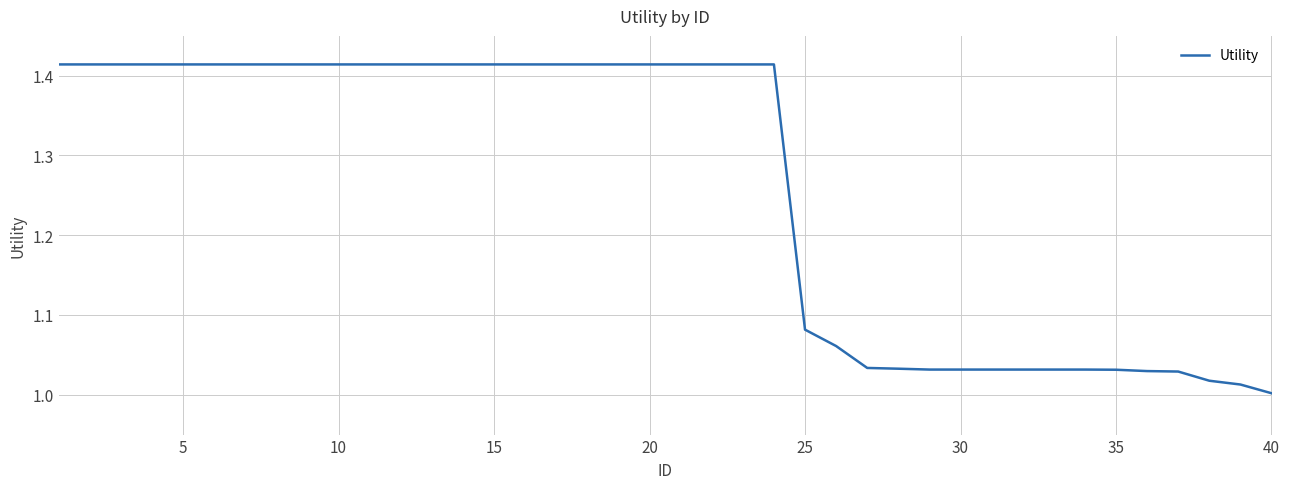

What is the difference between the maximum and minimum values?

0.4